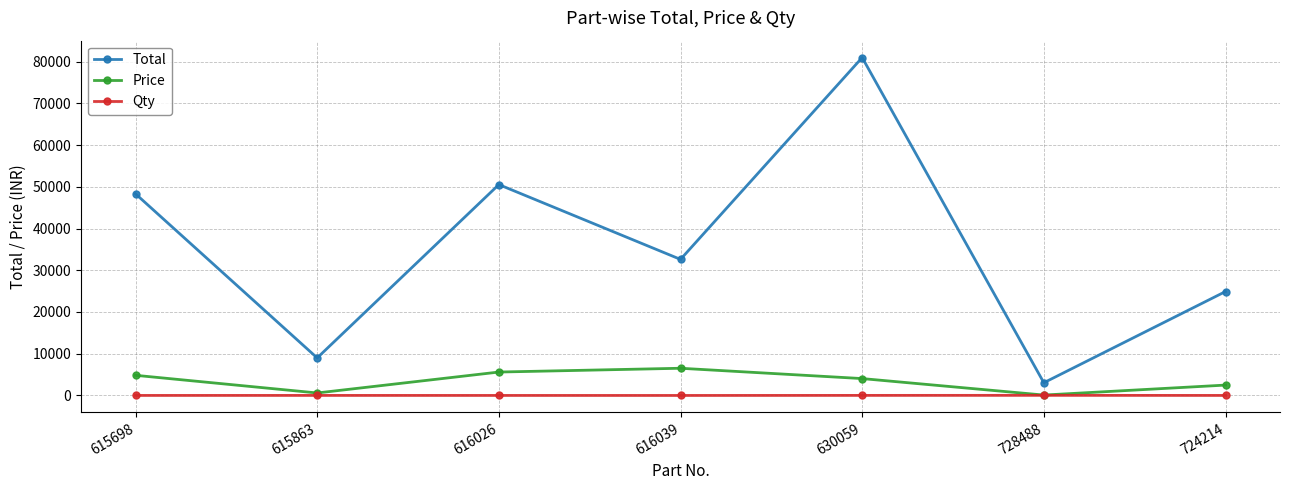

At 616026, list the series in order from smallest to largest.

Qty, Price, Total